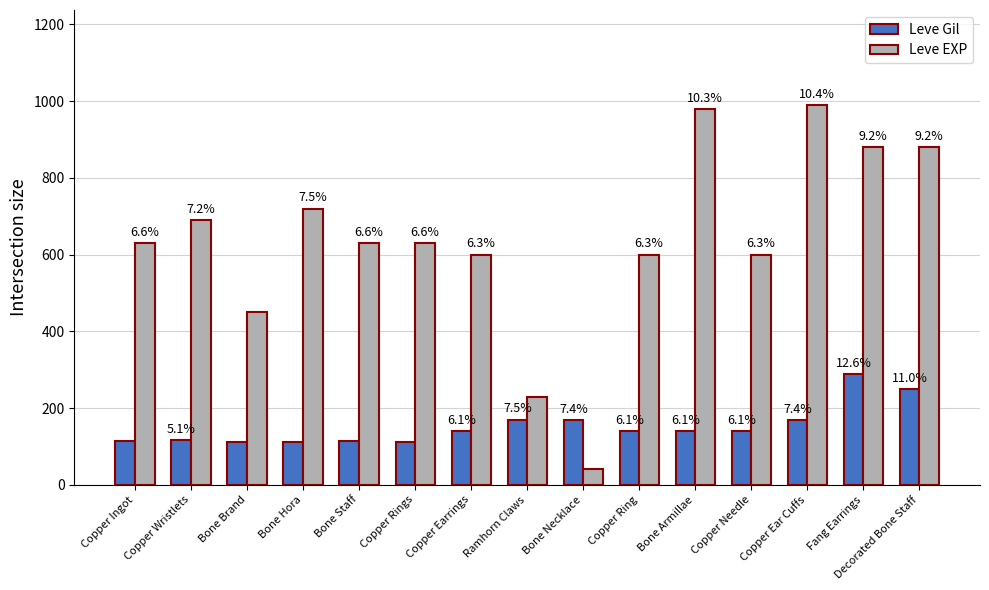

Rank the series by their maximum value, from lowest to highest.

Leve Gil, Leve EXP